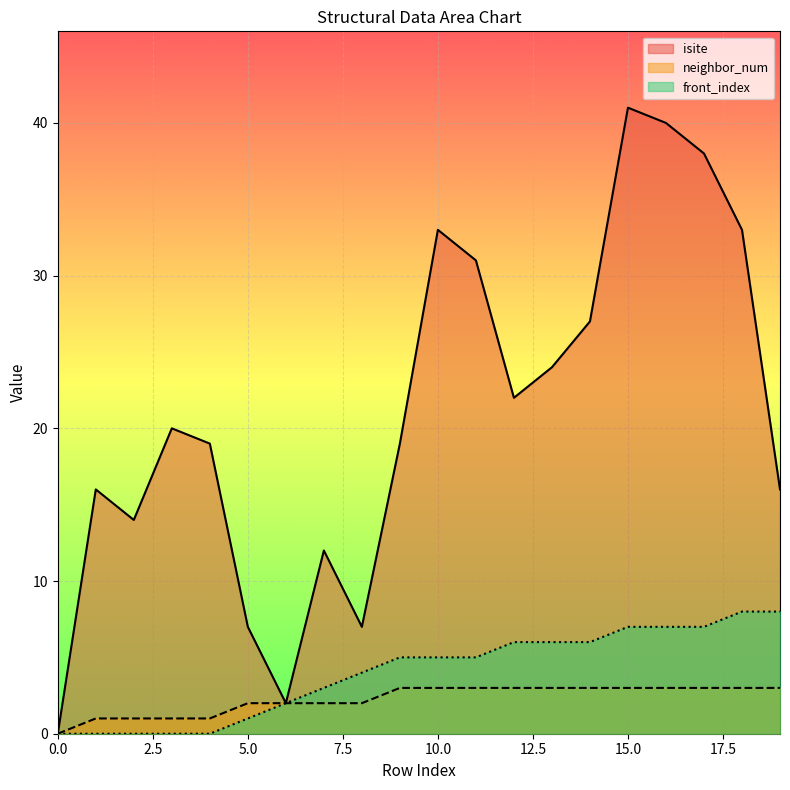

What is the sum of the front_index values at 9 and 0?

5